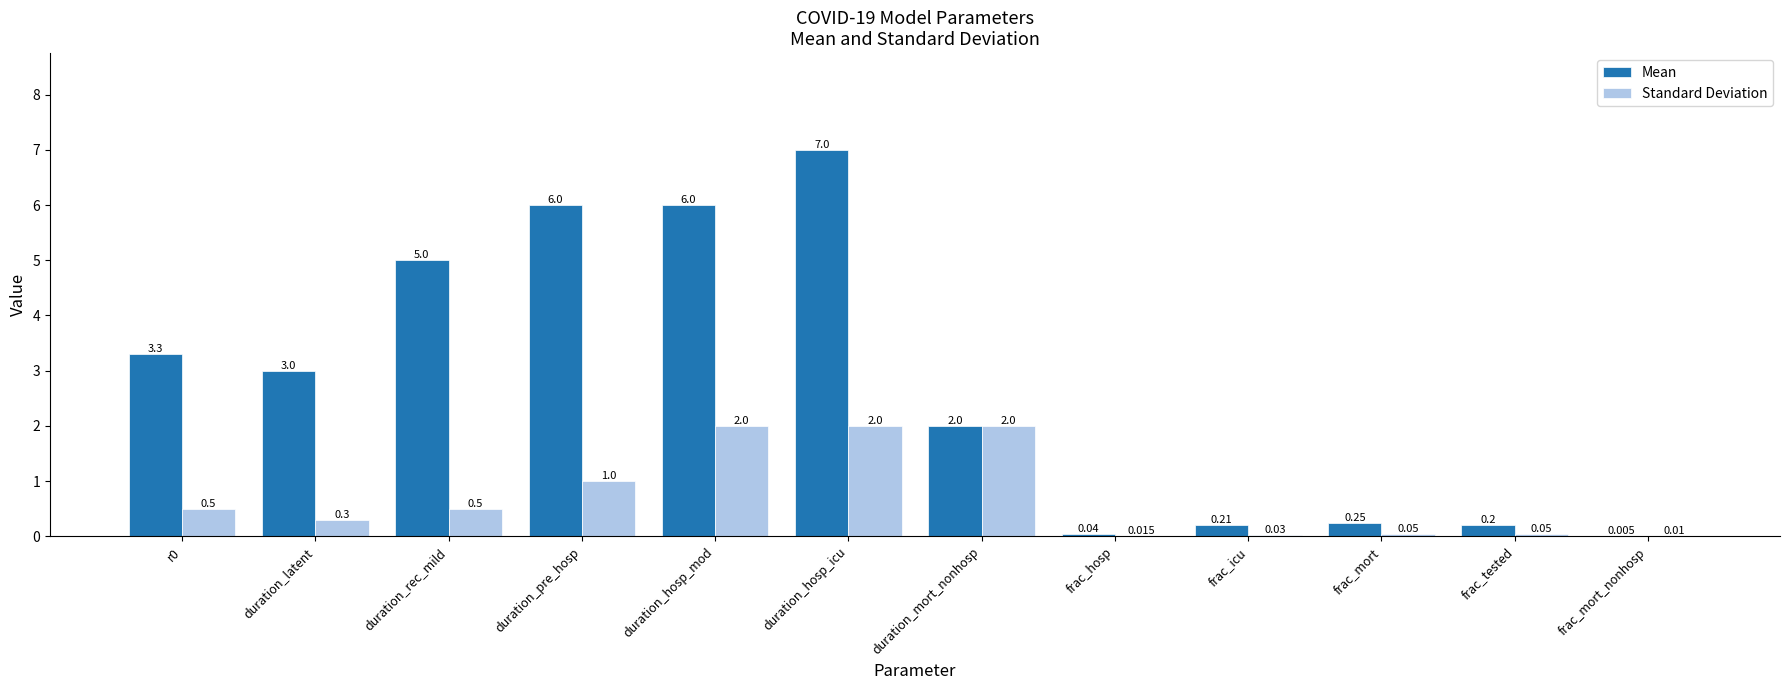

Which category has the highest value across all series?

duration_hosp_icu